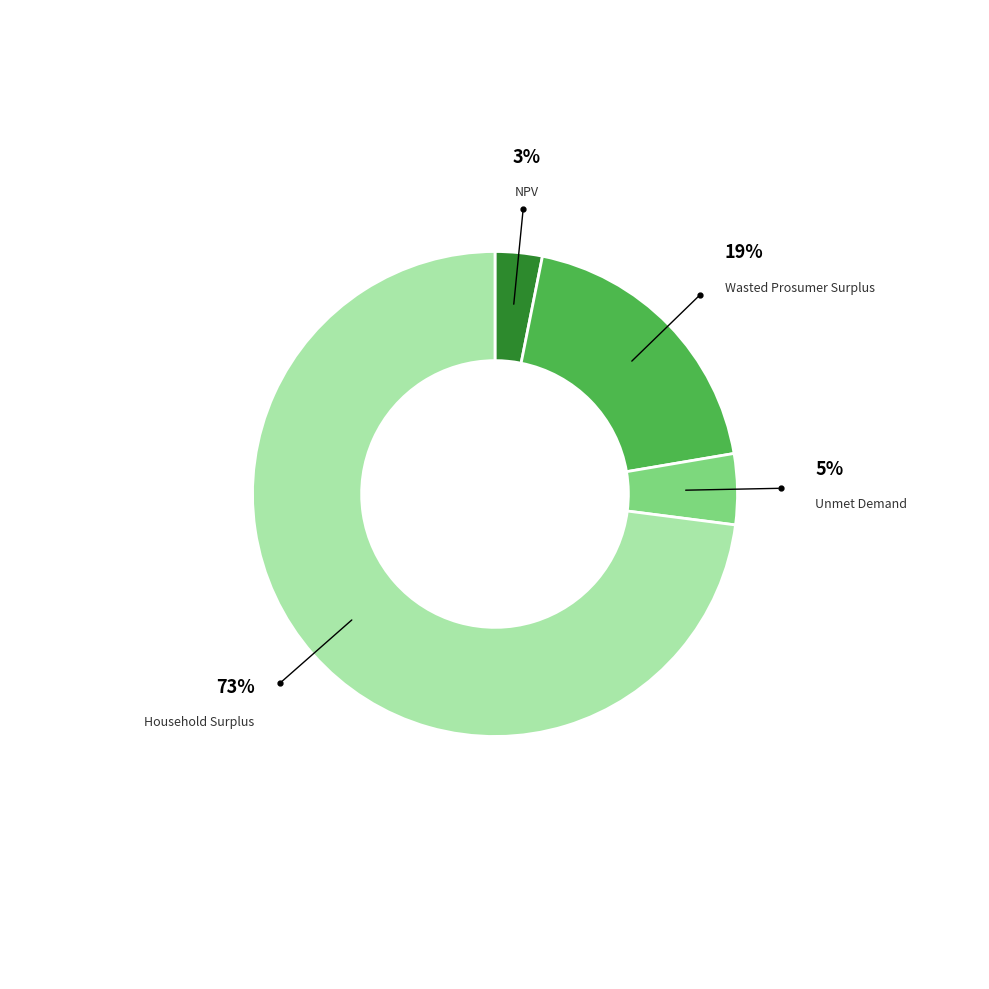

To the nearest percent, what portion does NPV represent?

3%